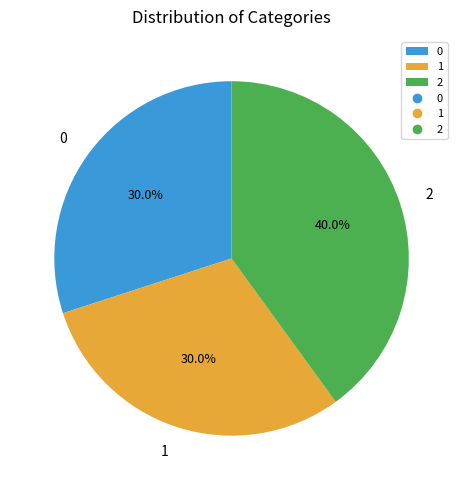

What percentage is the 0 slice, to the nearest percent?

30%